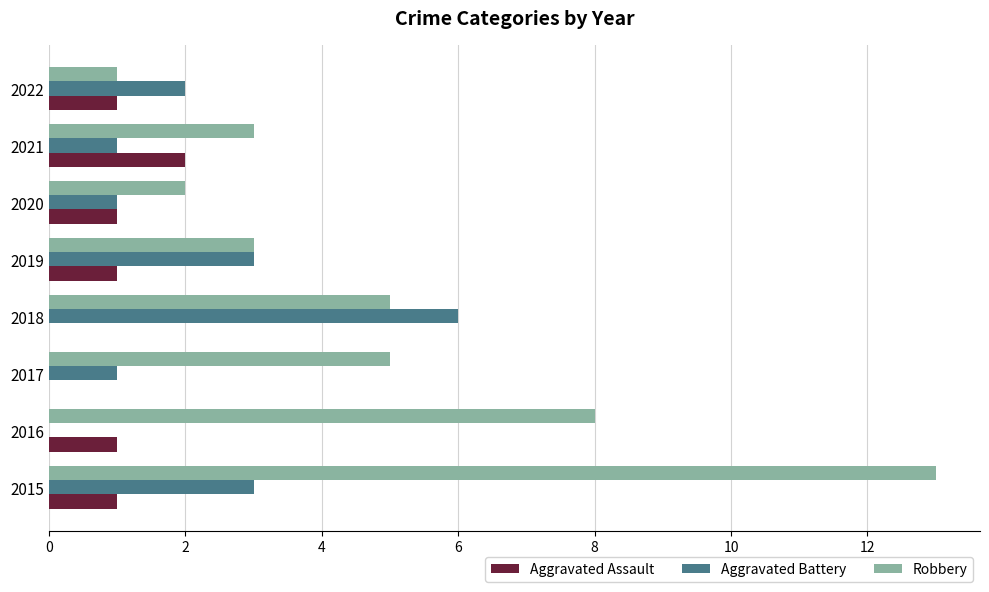

Is it true that Robbery equals 1 at 2020?

False